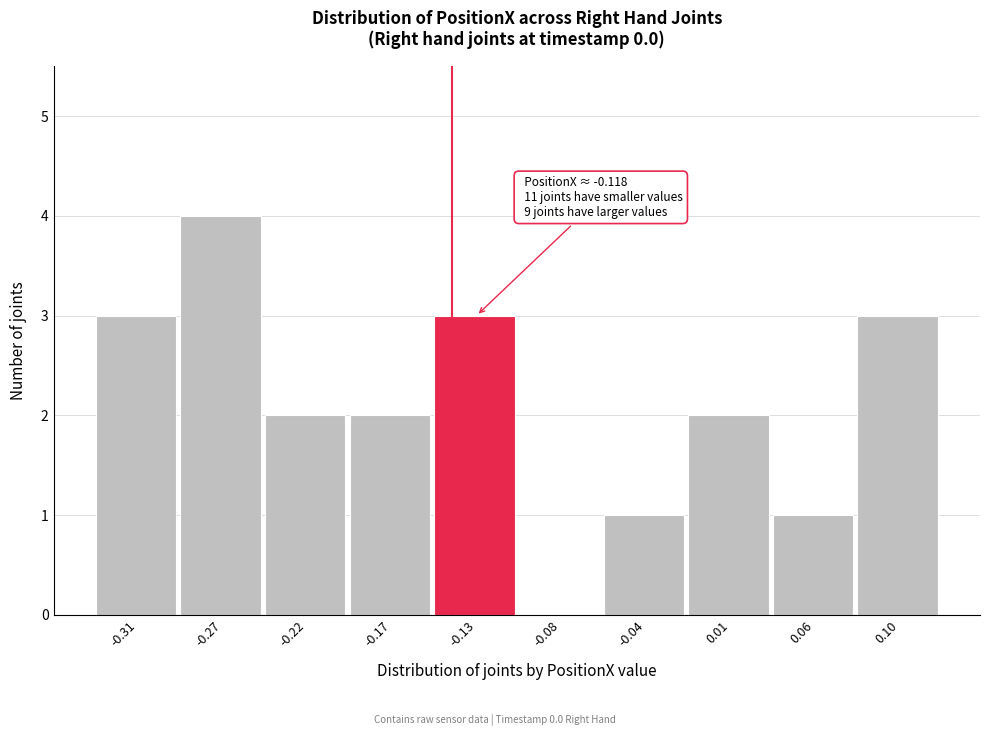

Reading left to right, what are all the values shown in this chart?

-0.31=3	-0.27=4	-0.22=2	-0.17=2	-0.13=3	-0.08=0	-0.04=1	0.01=2	0.06=1	0.10=3